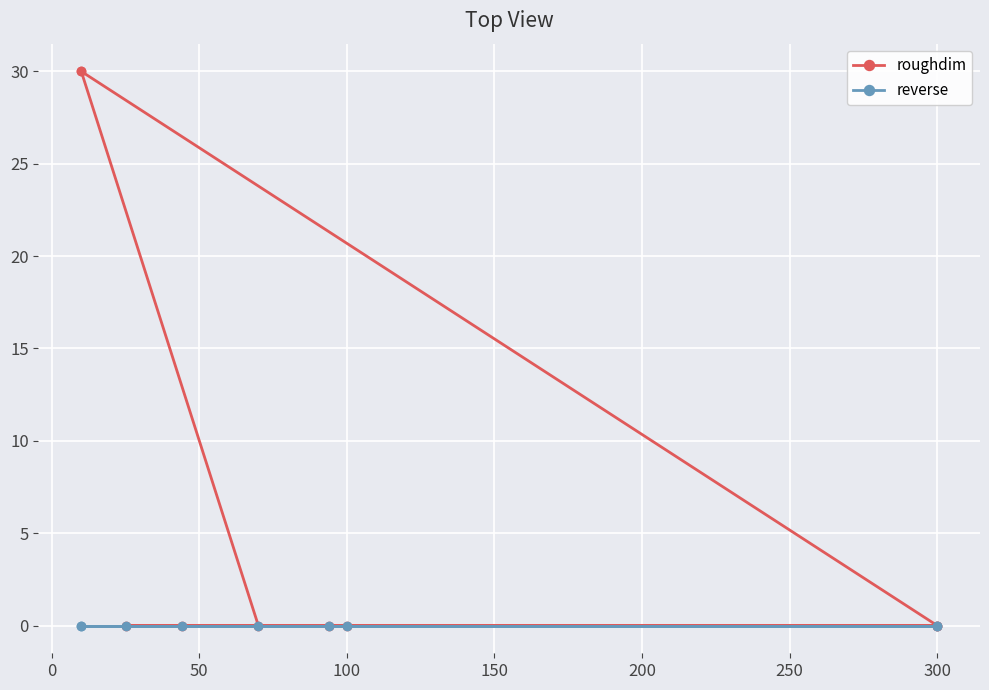

Rank the series by their average value, from lowest to highest.

reverse, roughdim